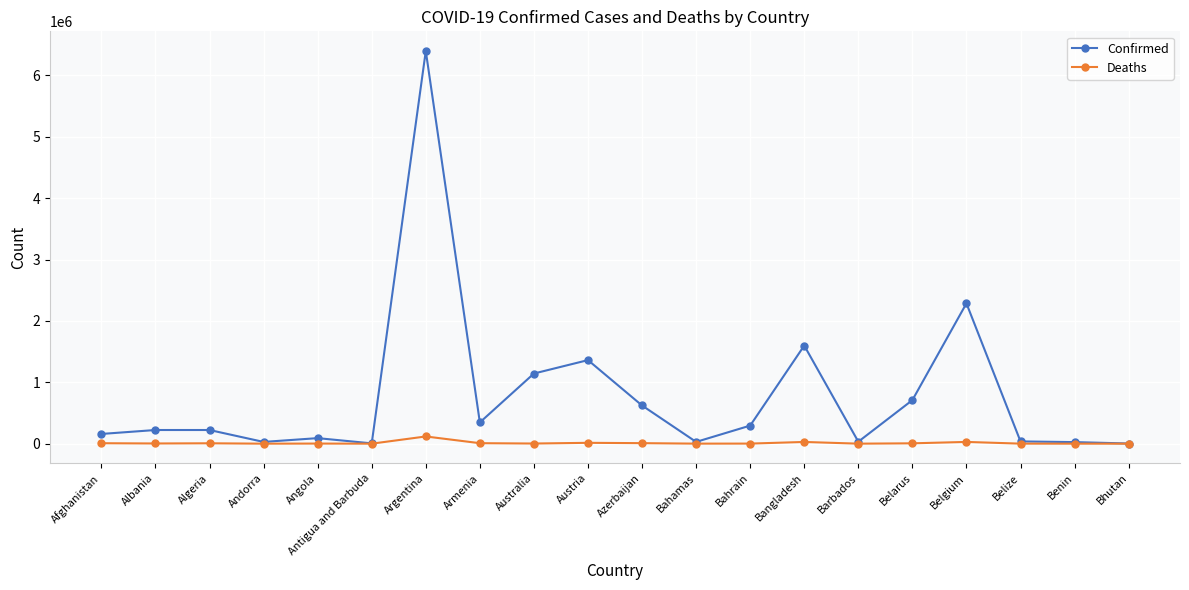

Which series has the largest range (max minus min)?

Confirmed